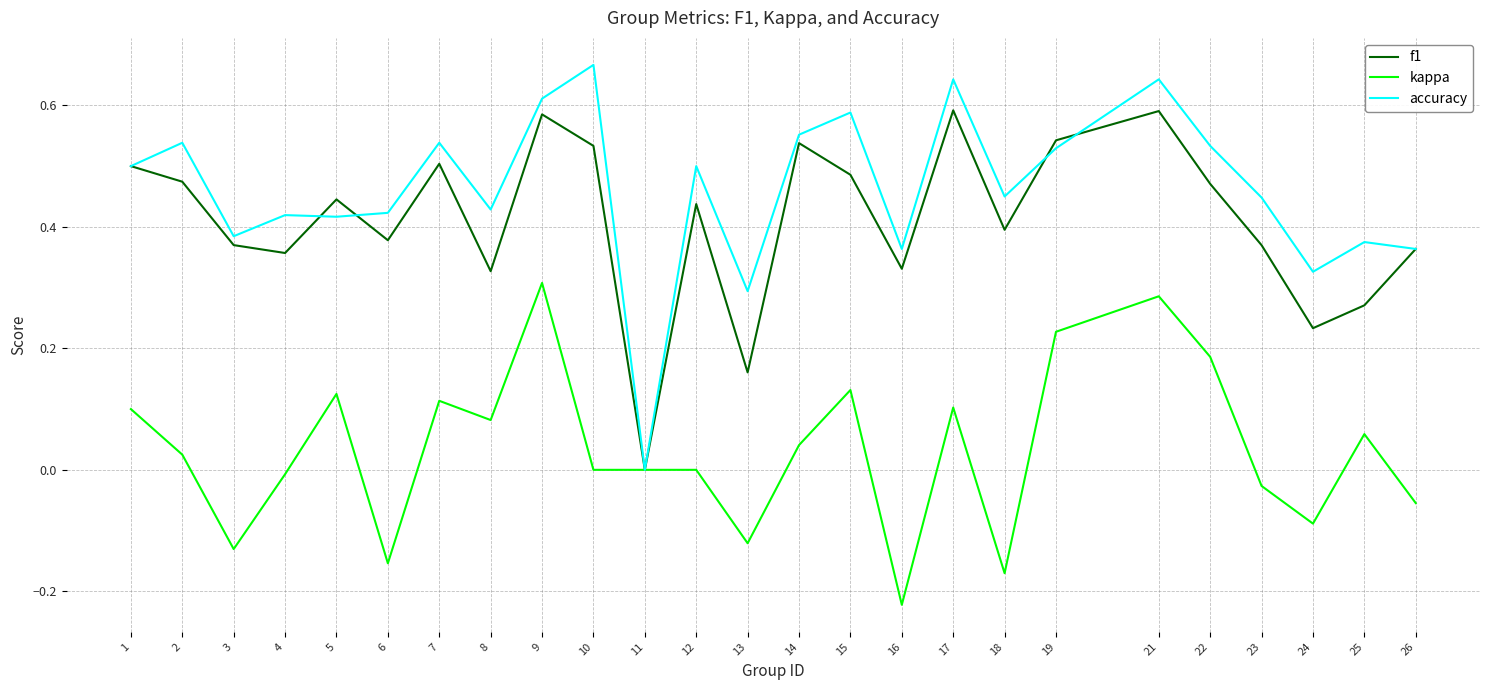

Is this an area chart (filled region under the line)?

No